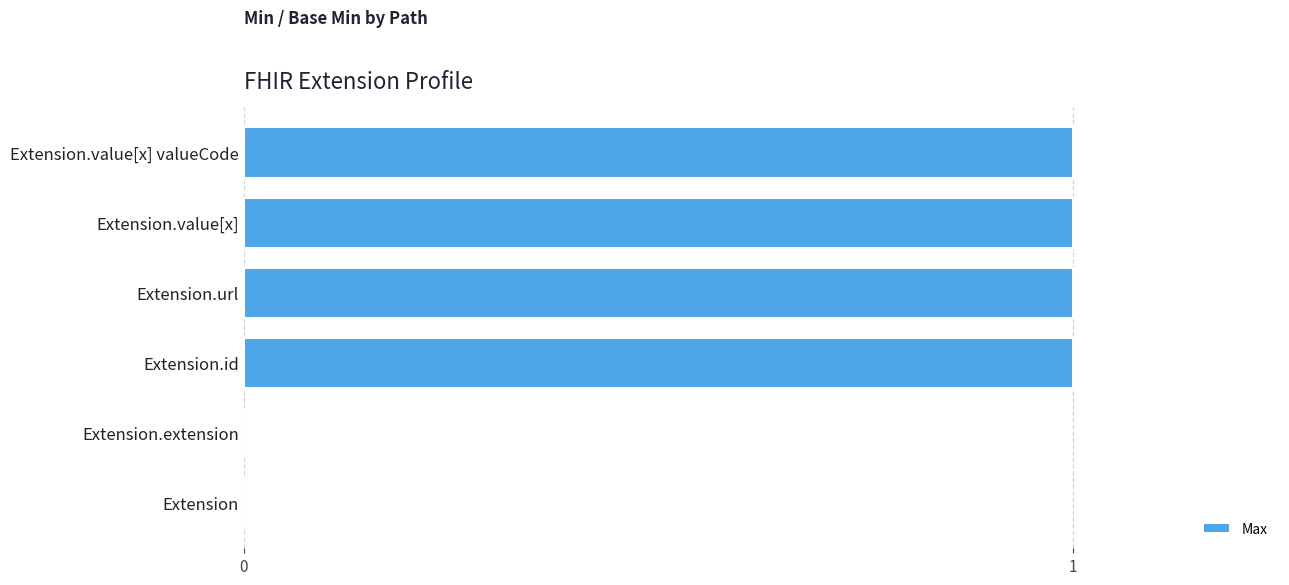

Which has a higher value, Extension or Extension.value[x] valueCode?

Extension.value[x] valueCode